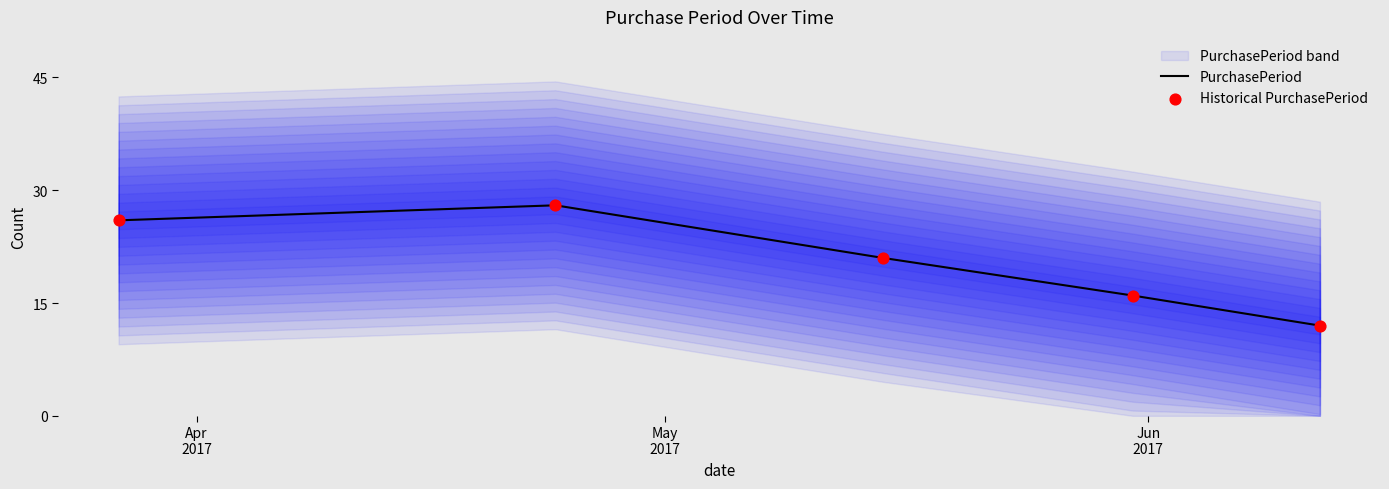

Which series has the widest spread of Y values?

PurchasePeriod